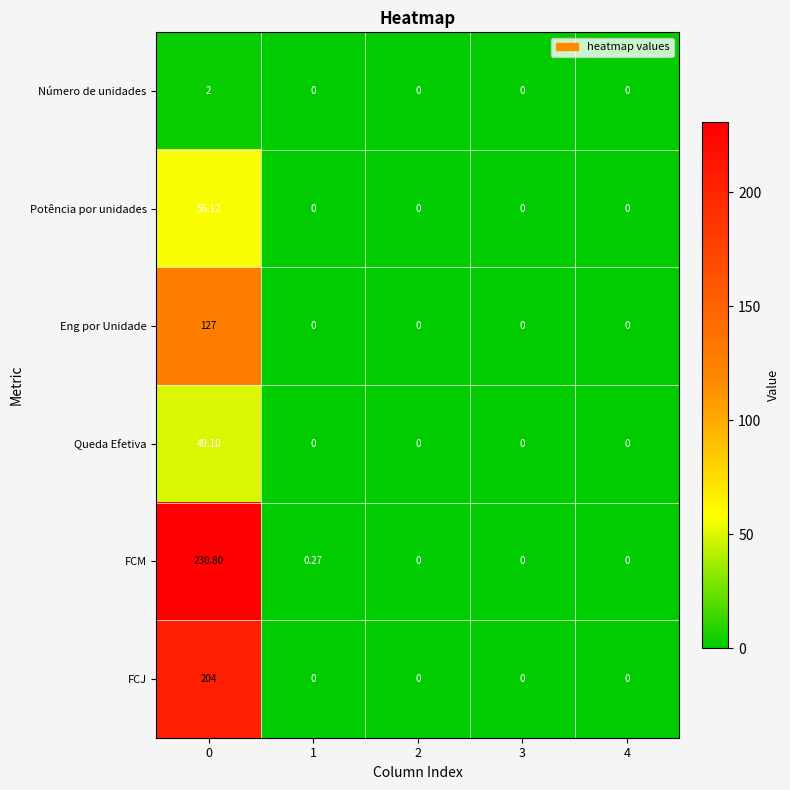

Which series has the largest total across all categories?

FCM